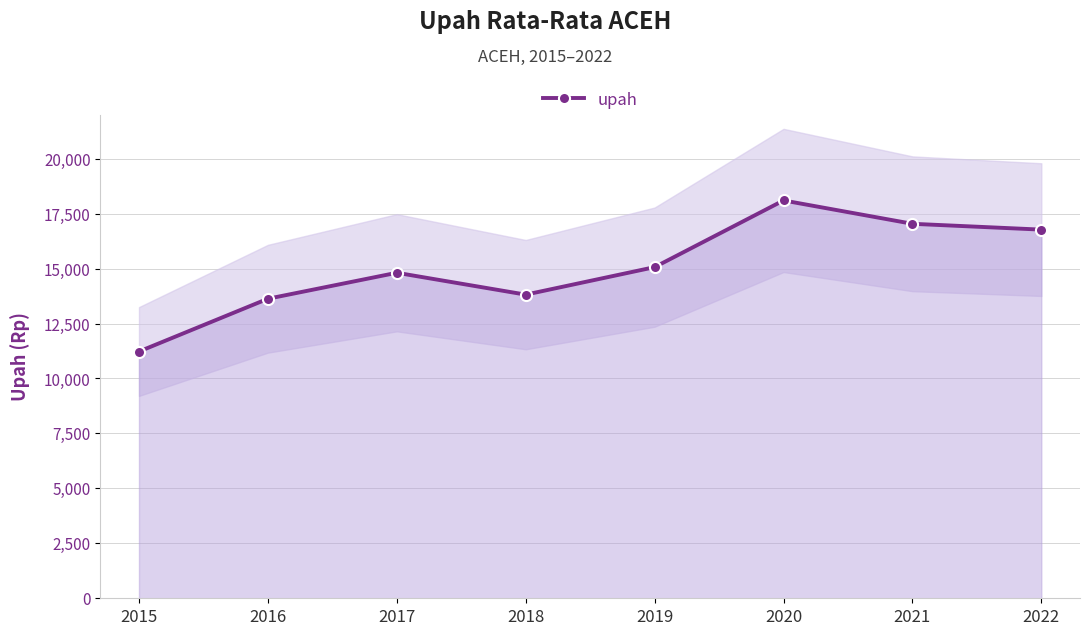

Rank the categories by value from highest to lowest.

2020, 2021, 2022, 2019, 2017, 2018, 2016, 2015